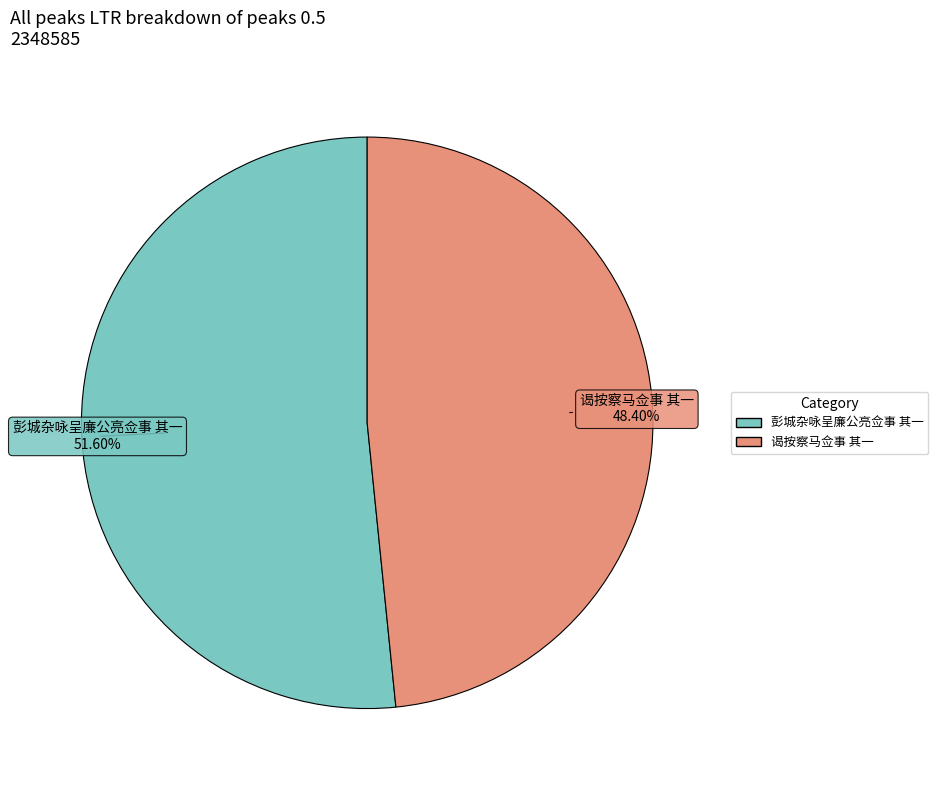

To the nearest percent, what is the average slice percentage?

50%